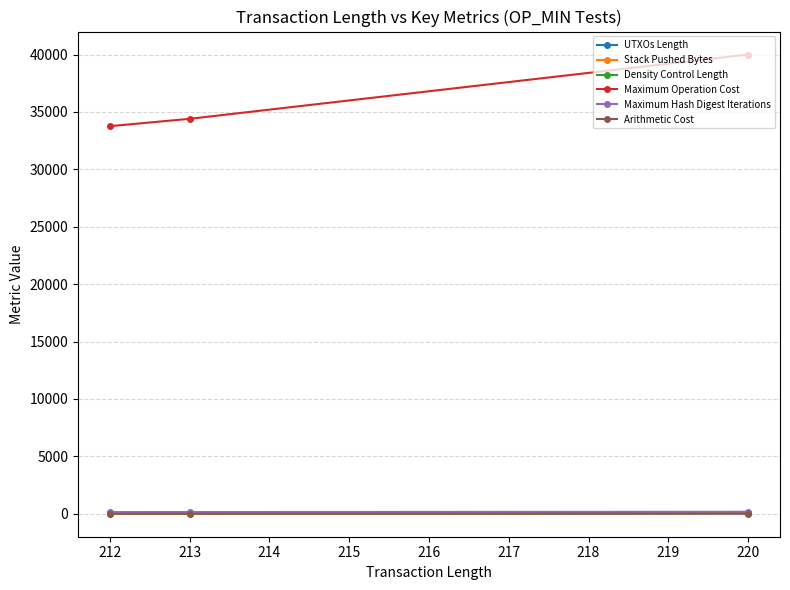

At which category is the sum across all series the highest?

220